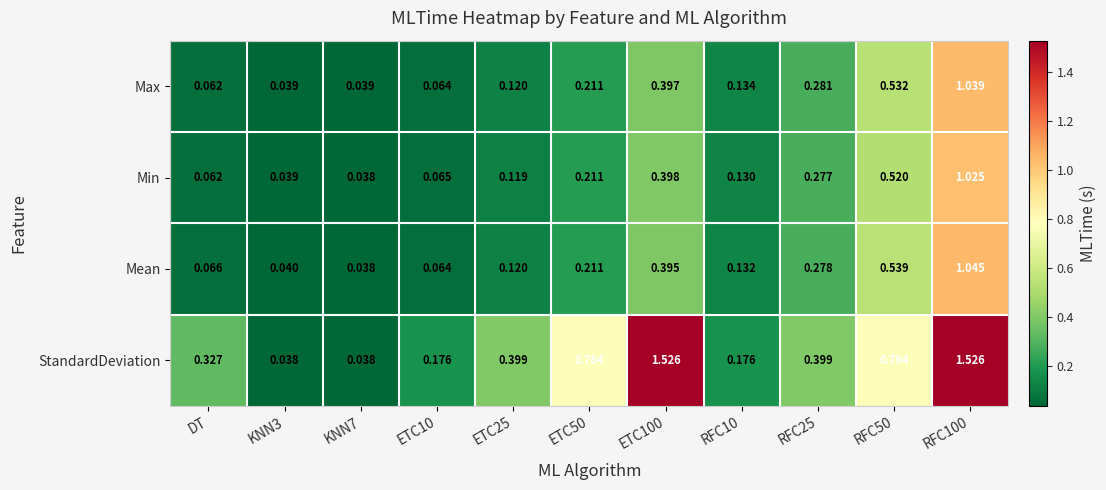

At which category is the sum across all series the highest?

RFC100